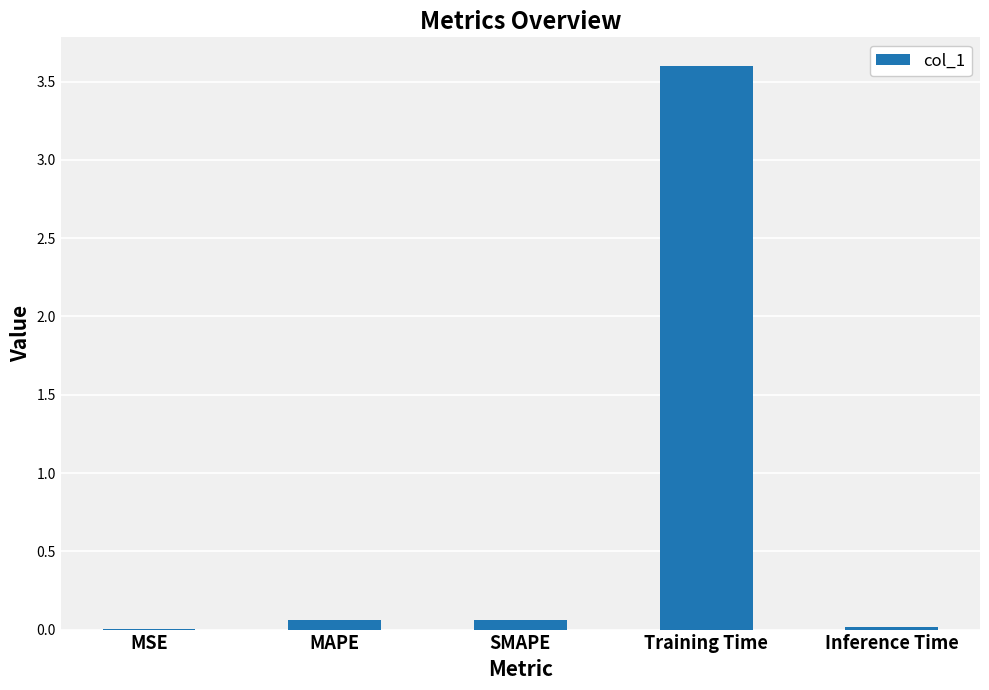

What is the change in value from MSE to SMAPE?

+0.1